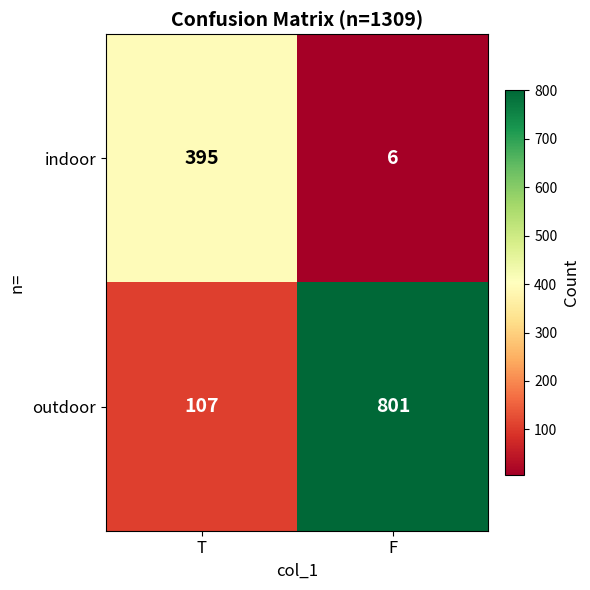

What is the difference between the maximum and minimum values in the outdoor series?

694